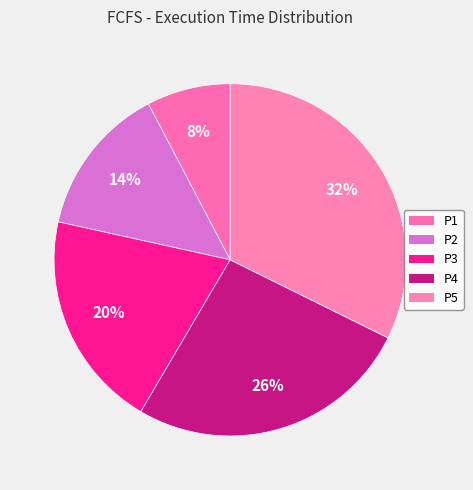

What is the total percentage of P4 and P1?

33.8%